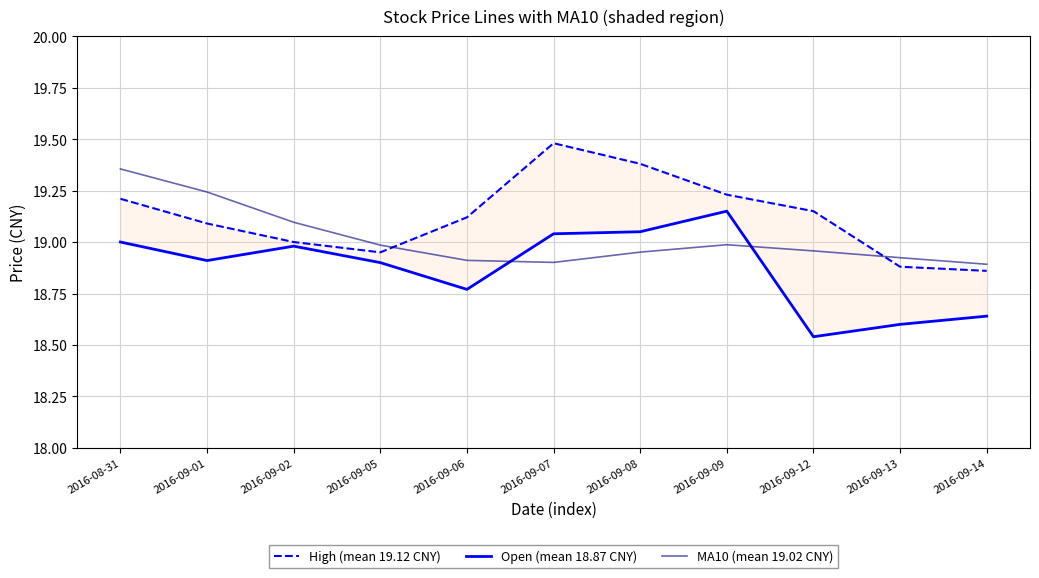

At which category is the sum across all series the highest?

2016-08-31